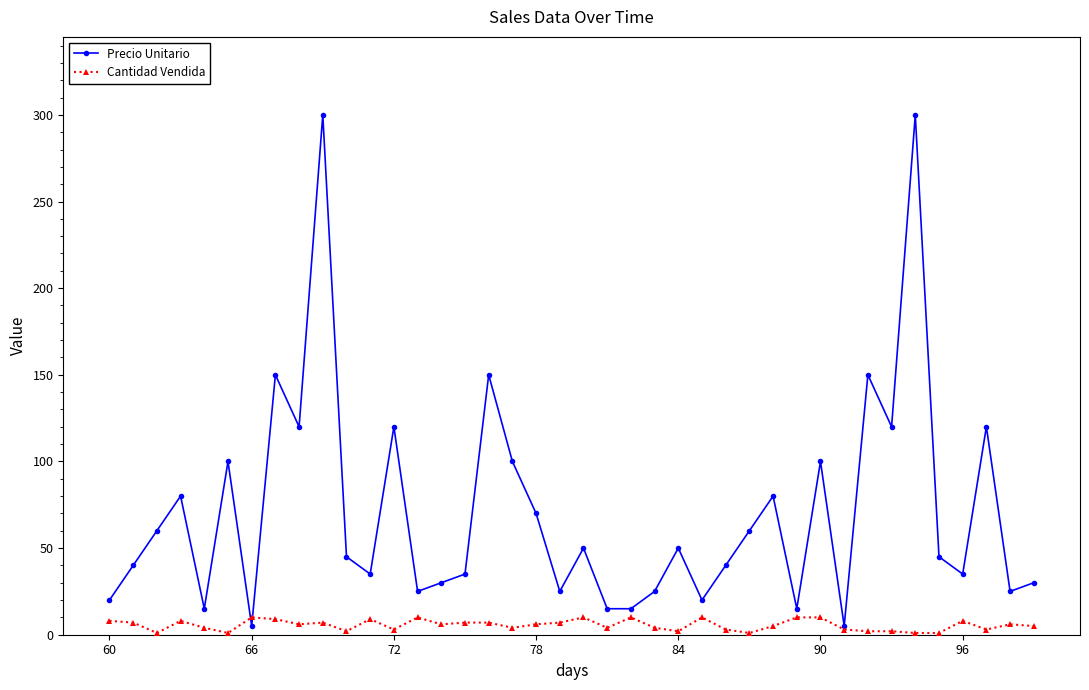

Rank the series by their average value, from highest to lowest.

Precio Unitario, Cantidad Vendida